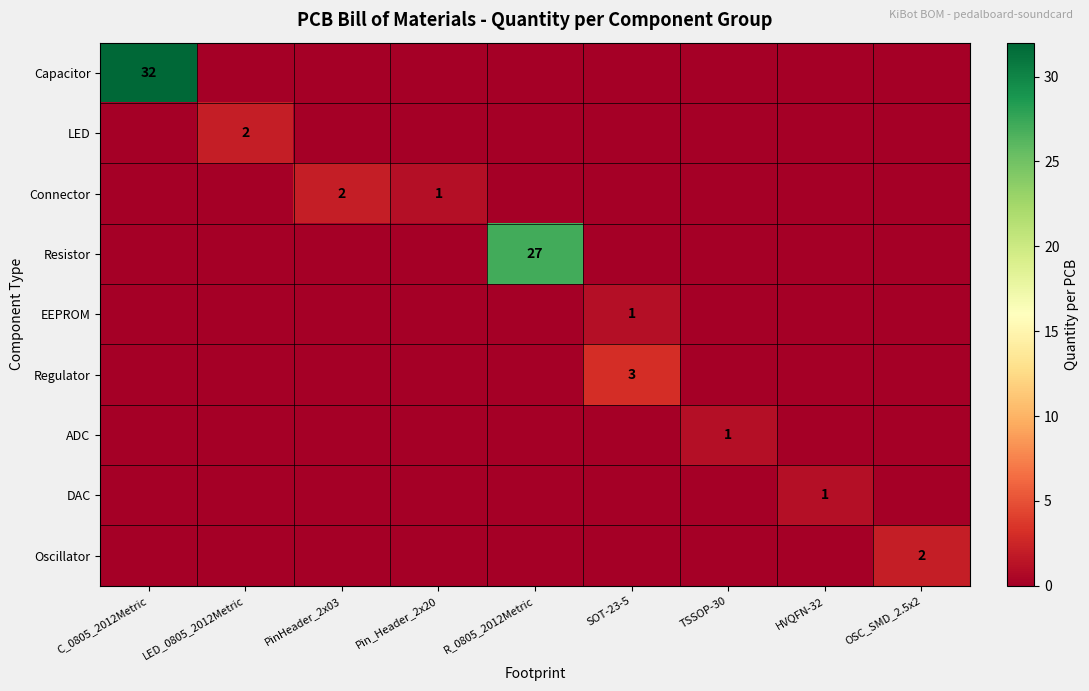

How many values in the DAC series exceed 0?

1